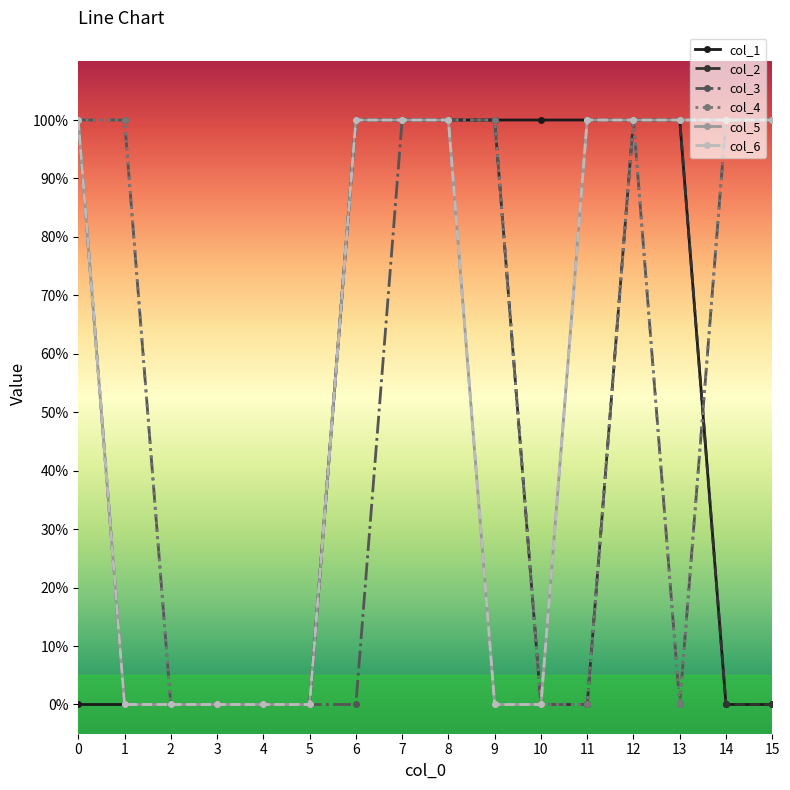

True or false: col_1 and col_2 cross at least once.

False